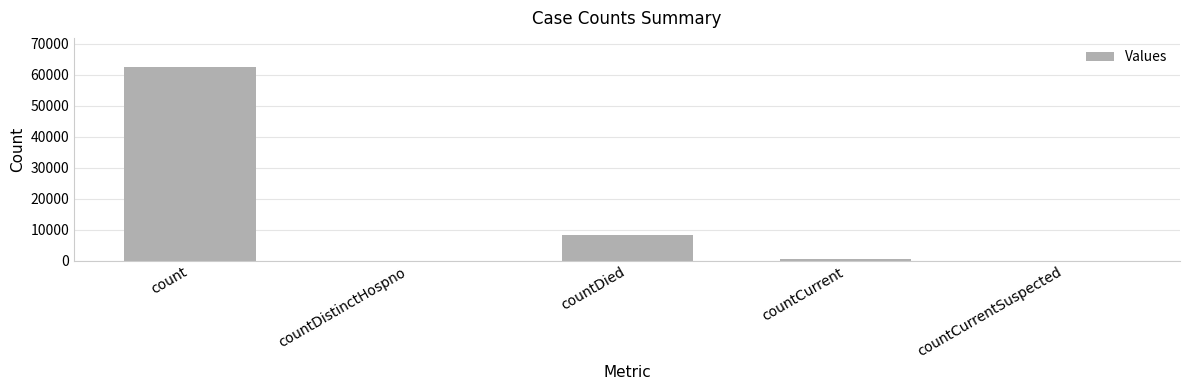

What is the greatest value displayed?

62585